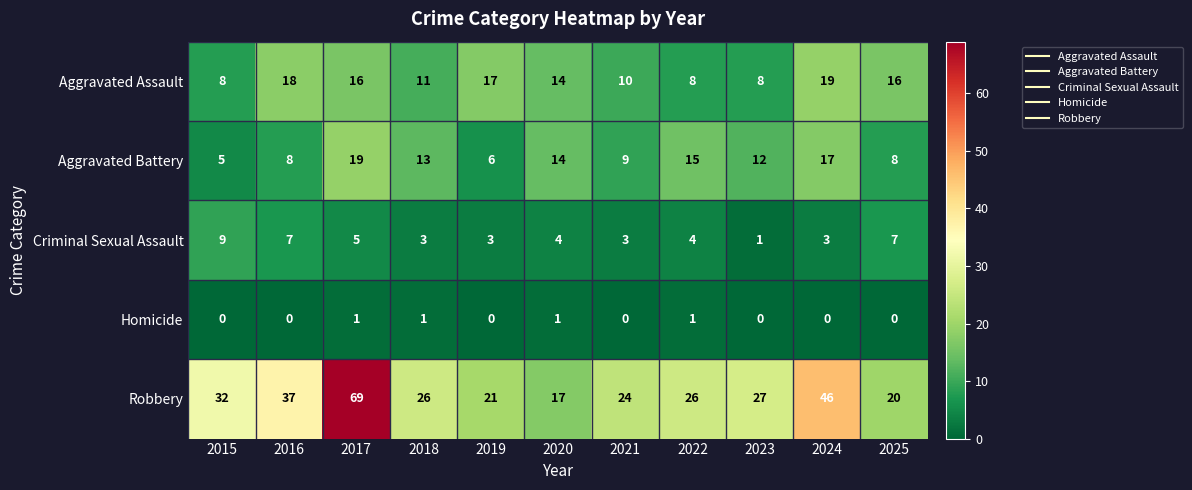

What is the greatest value displayed?

69